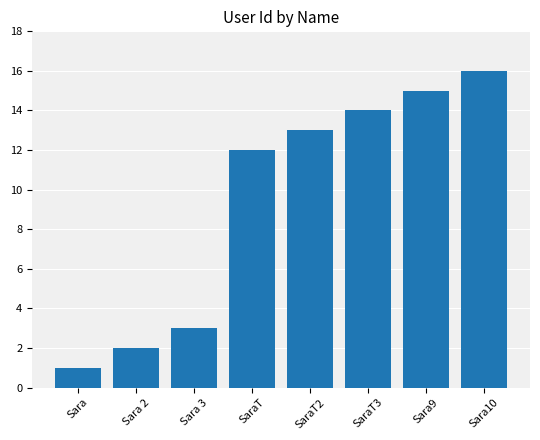

What is the greatest value displayed?

16